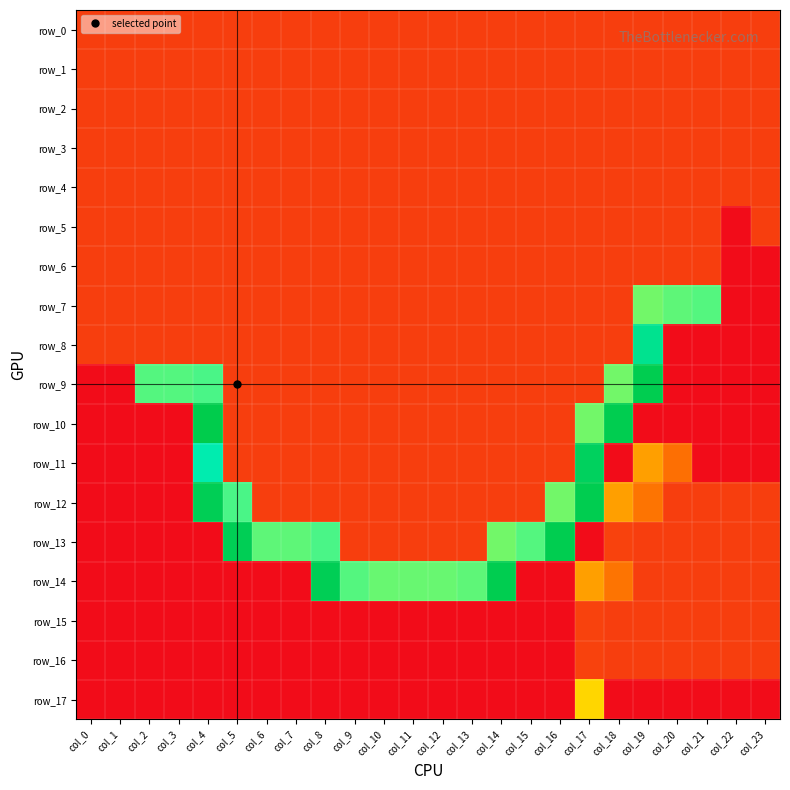

Which has a higher value, col_5 or col_13?

col_5